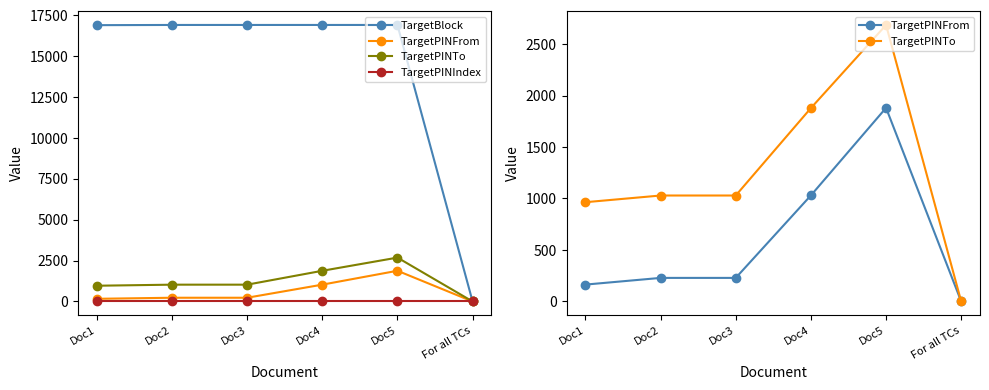

In TargetPINFrom, how many points are higher than both neighbors (excluding endpoints)?

1